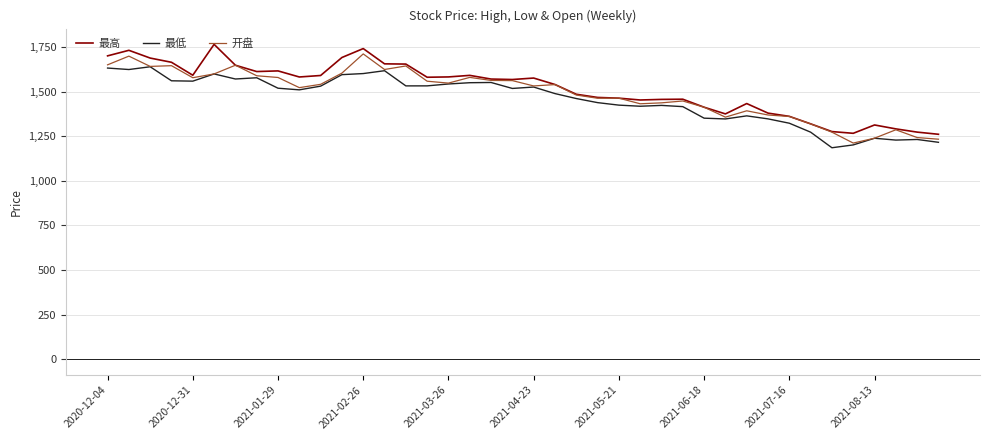

What is the smallest value displayed?

1185.6